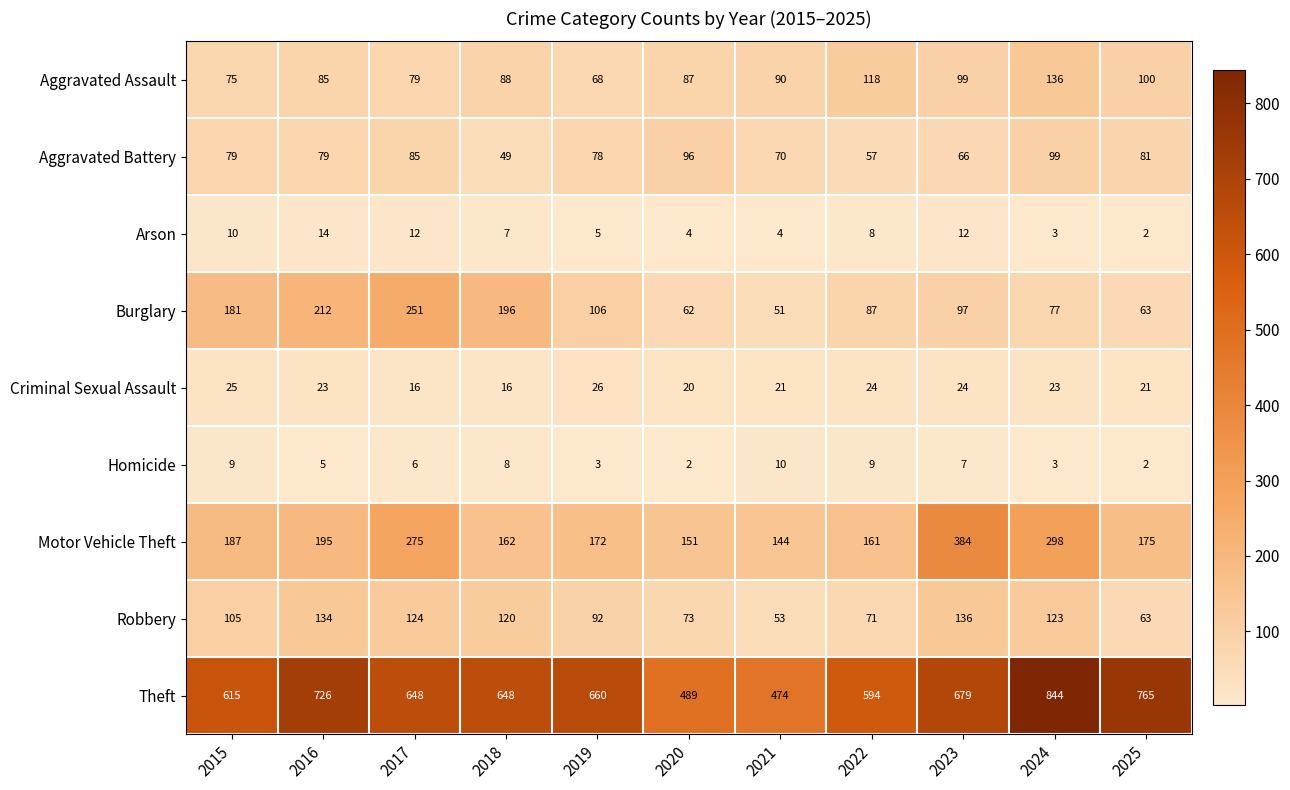

Which series has the largest range (max minus min)?

Theft